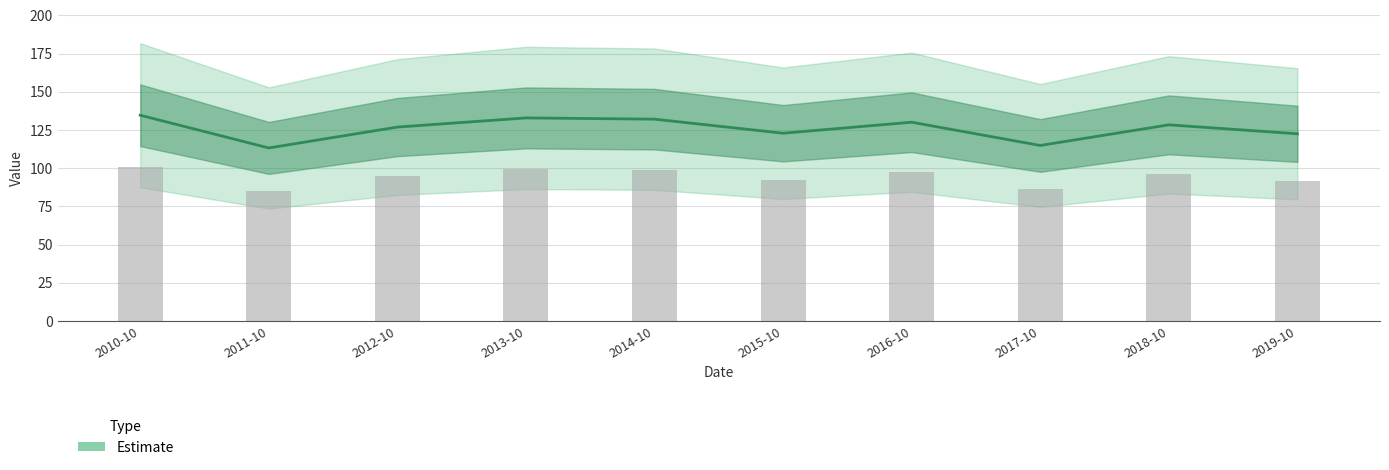

What is the difference between the maximum and minimum values?

21.4